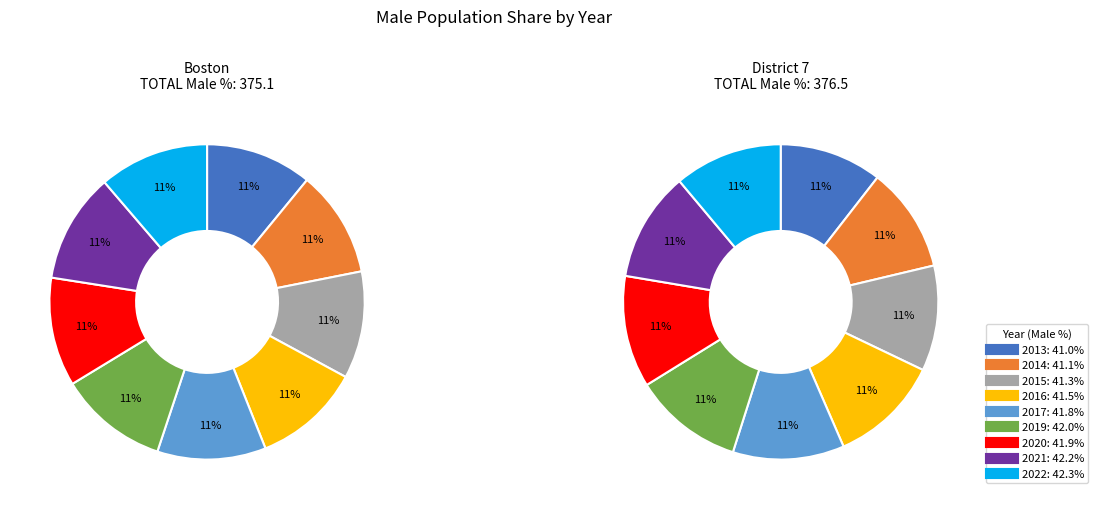

To the nearest percent, what is the average slice percentage?

11%